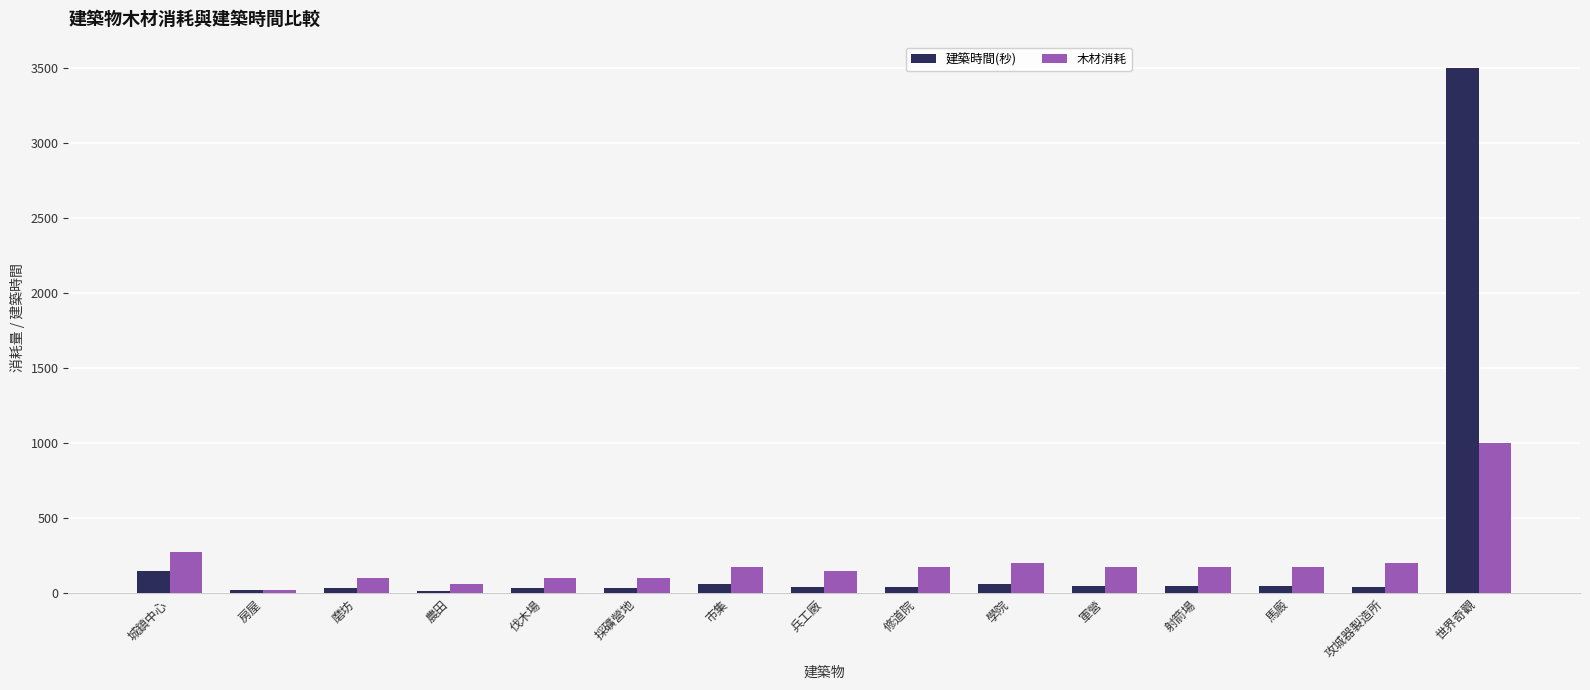

At which category is the sum across all series the highest?

世界奇觀